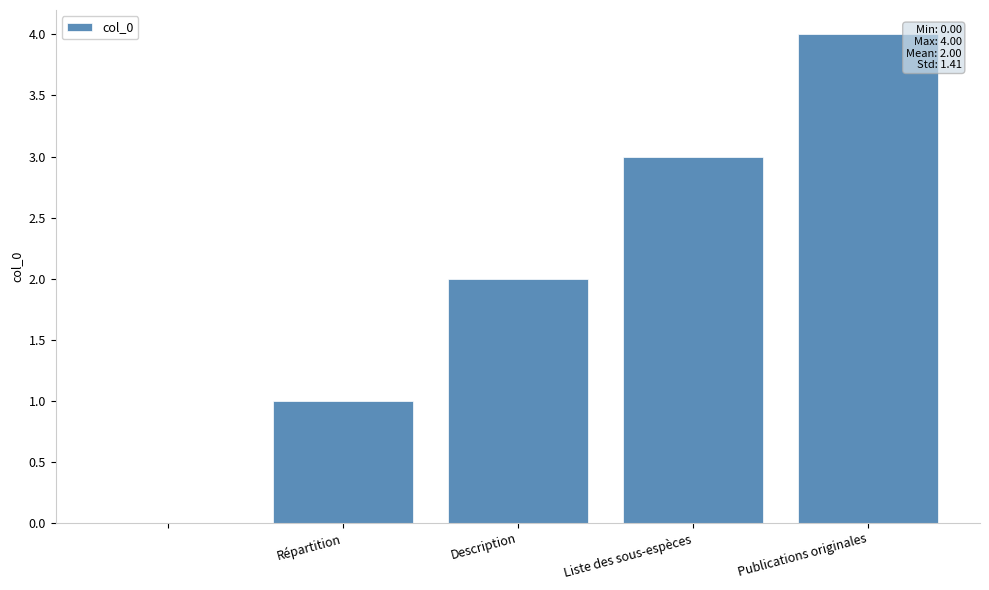

What is the maximum value shown in the chart?

4